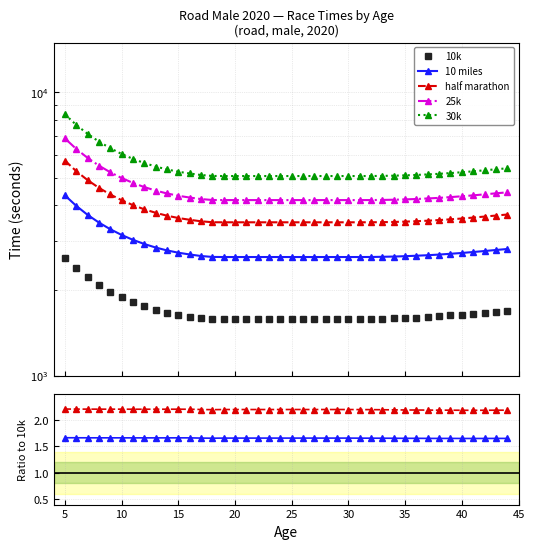

How many lines are shown in the chart?

5